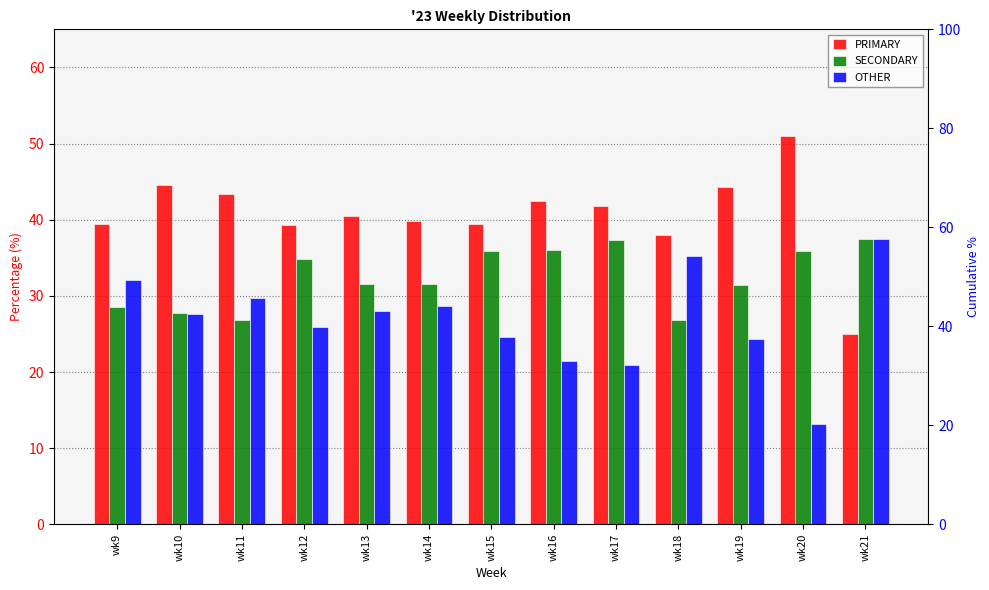

What is the maximum value for SECONDARY?

37.5